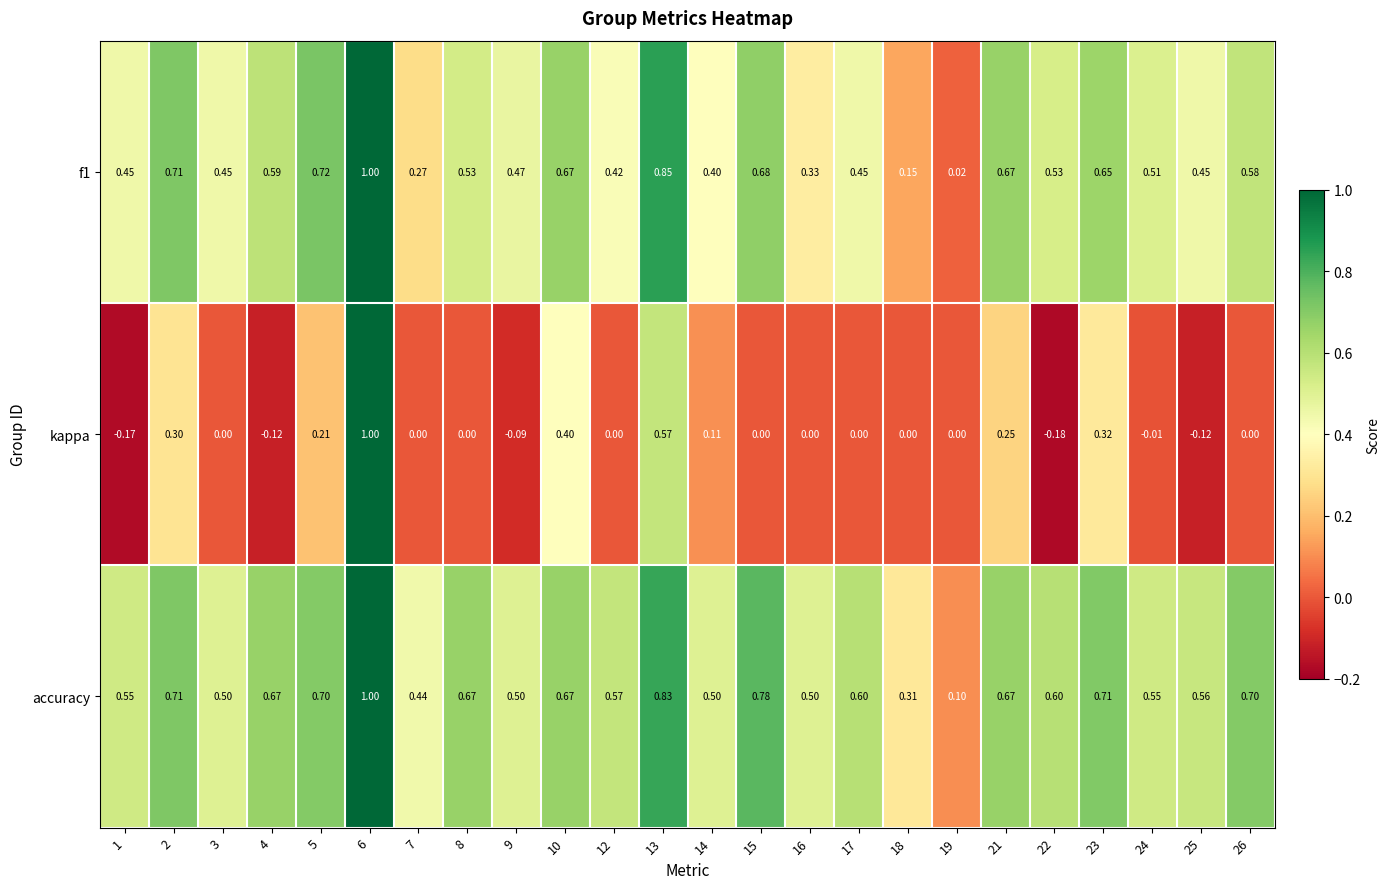

Which series has the largest range (max minus min)?

kappa